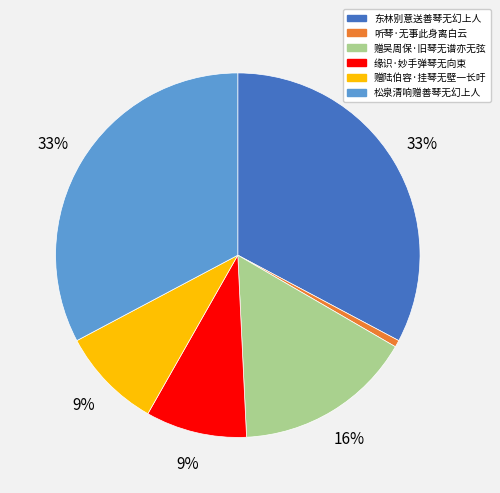

Is 赠吴周保·旧琴无谱亦无弦 the majority of the pie?

No